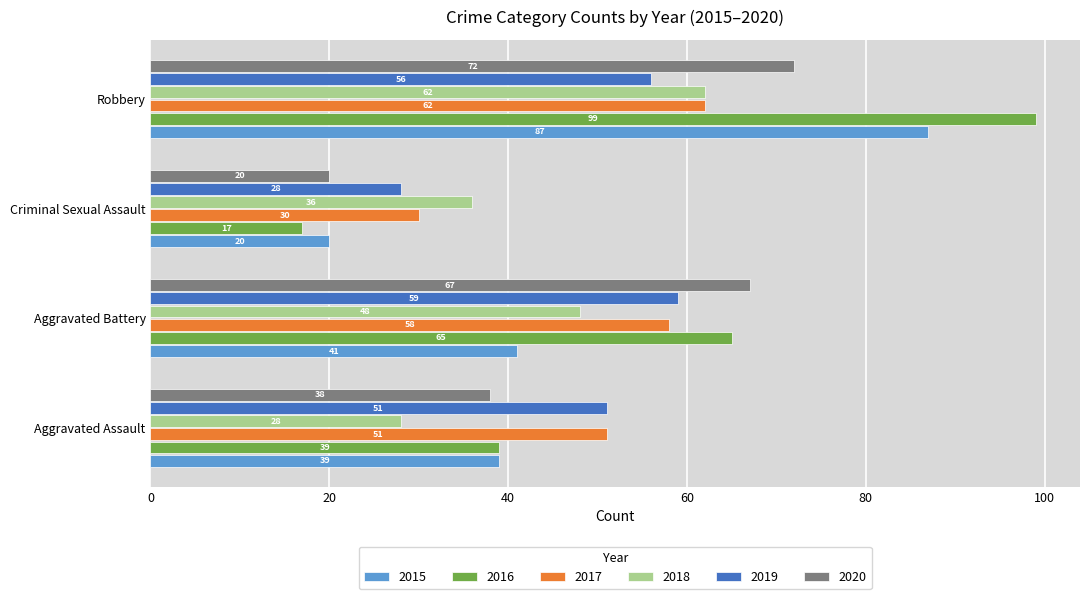

List the labels in order of 2018 value, largest first.

Robbery, Aggravated Battery, Criminal Sexual Assault, Aggravated Assault